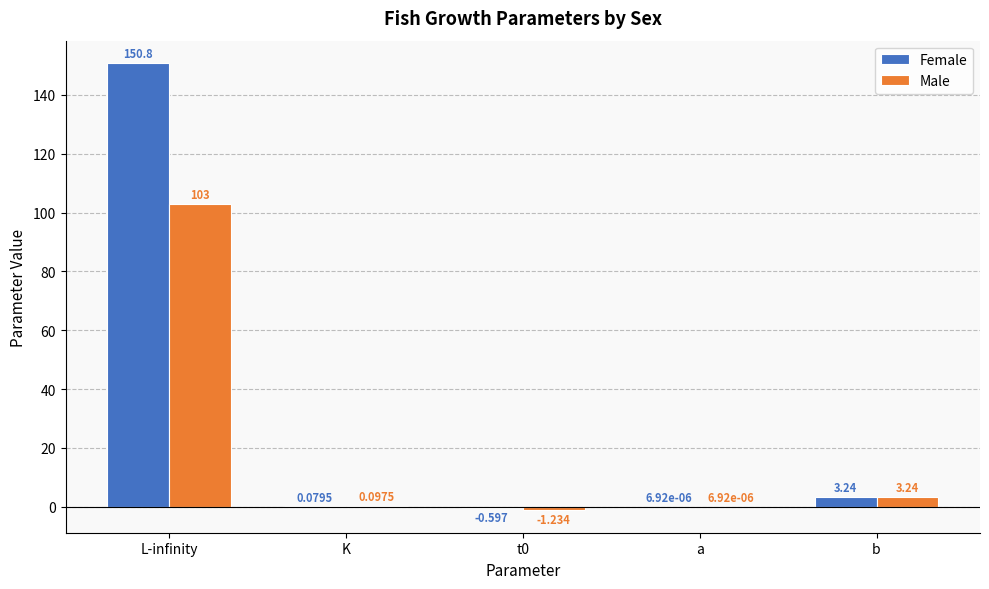

Where is Male nearest to the value 50?

b